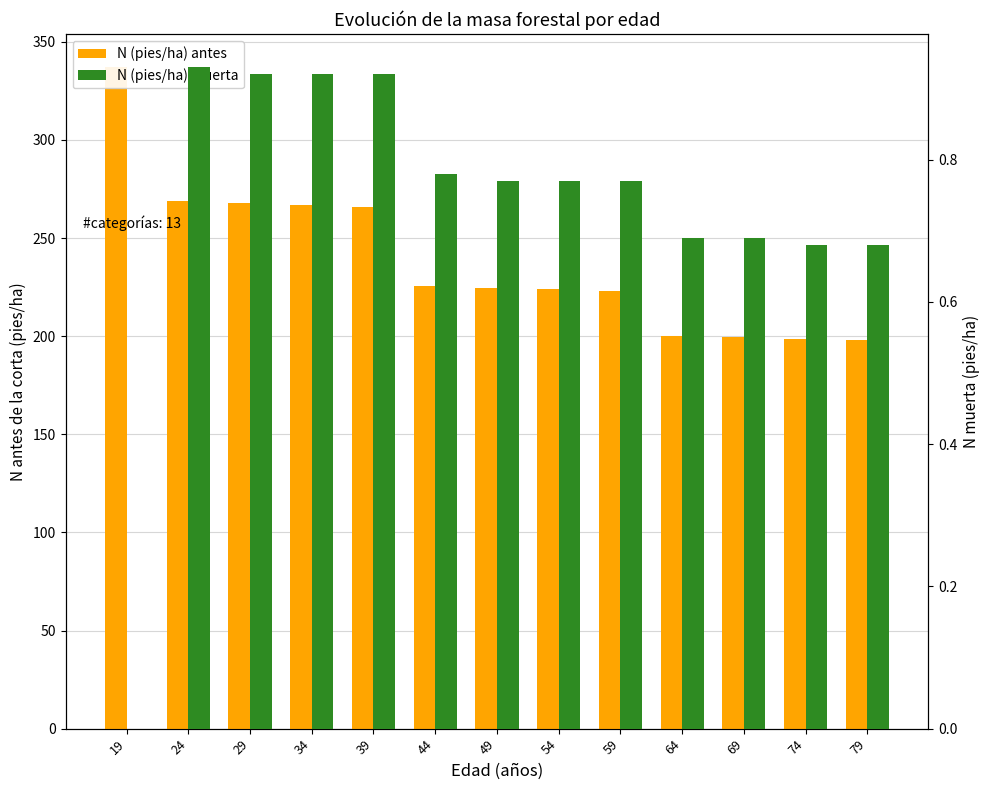

What is the difference between the second highest and minimum values in the N (pies/ha) muerta series?

0.9